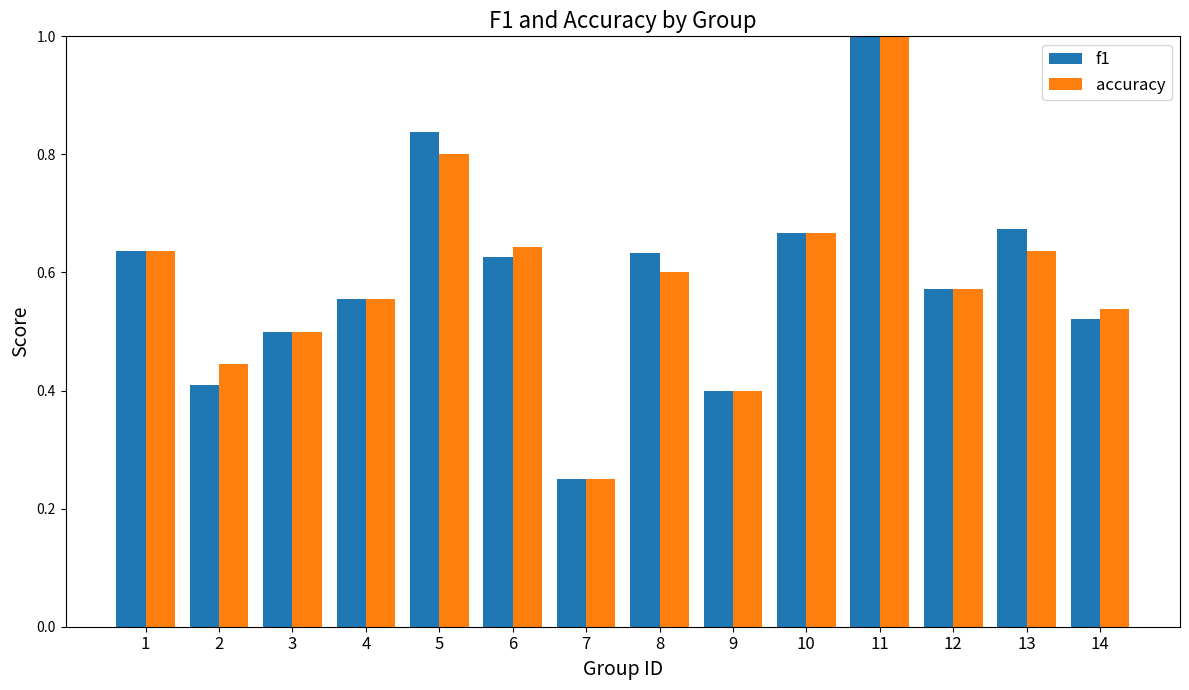

Which series changed the most between 8 and 12?

f1